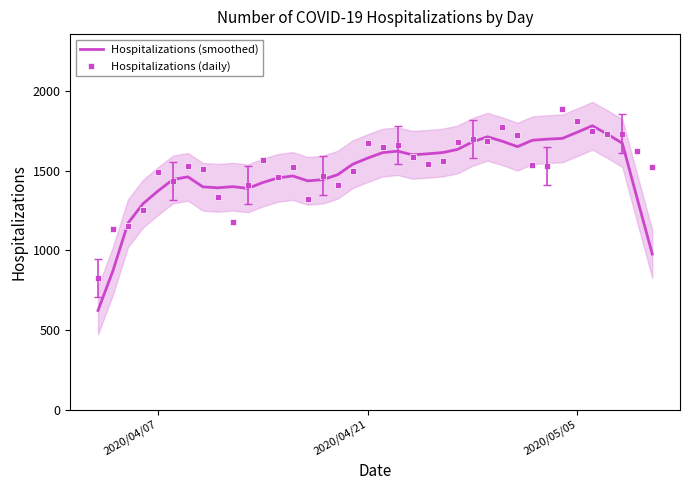

What is the lowest value of the Hospitalizations (smoothed) series?

622.4